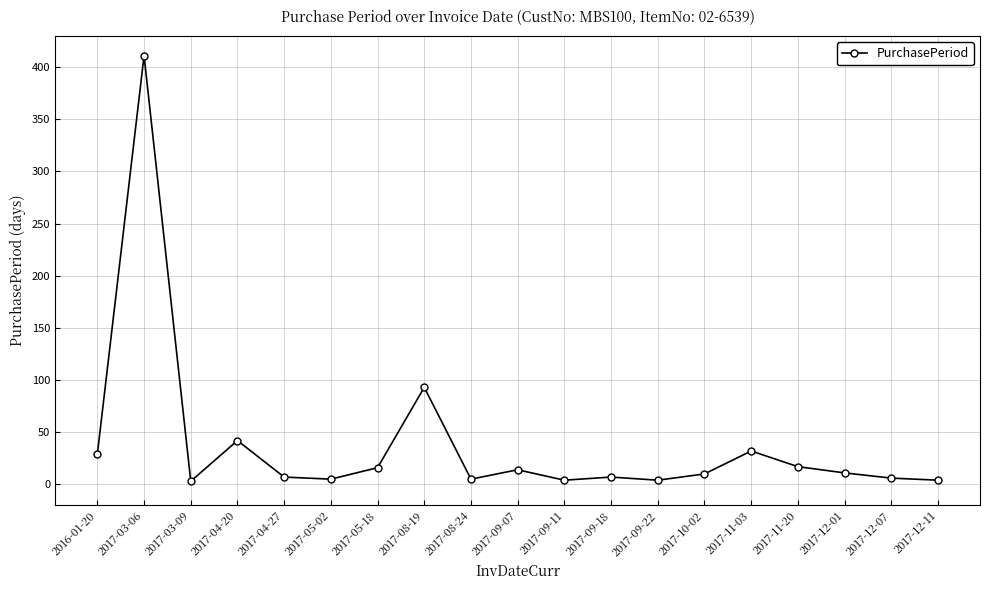

How many lines are shown in the chart?

1